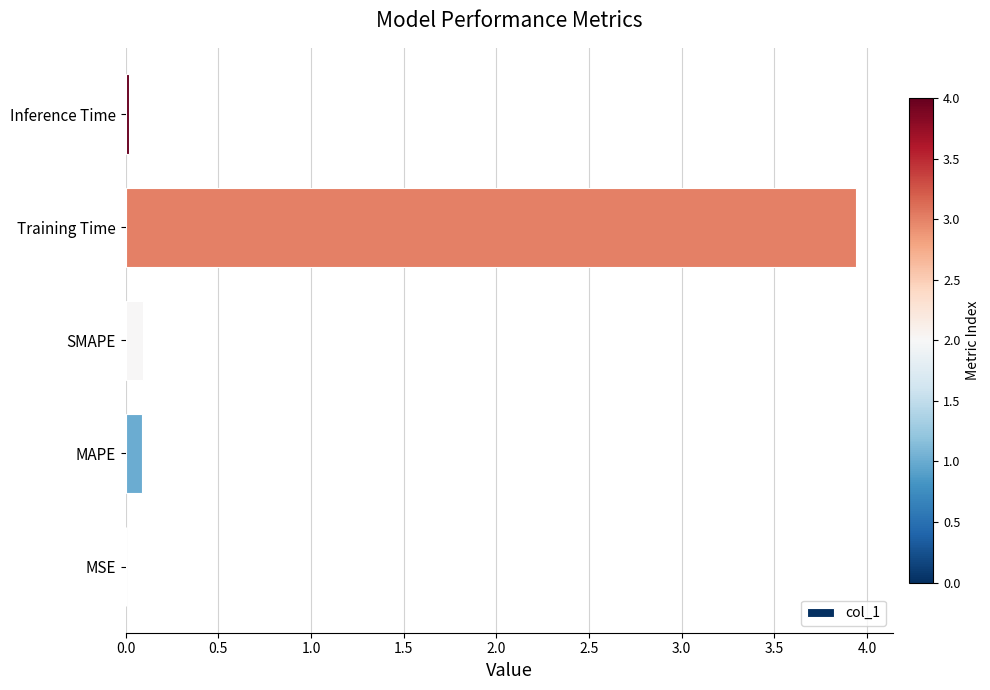

What is the sum of all values?

4.1